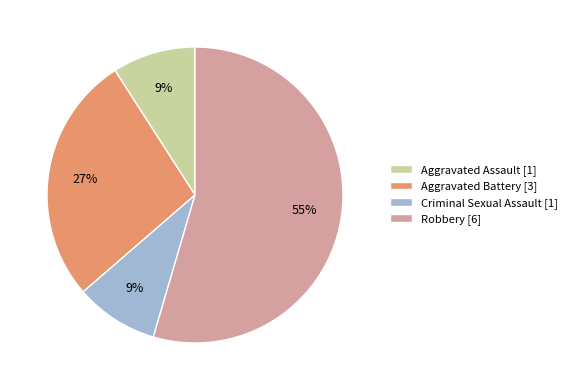

To the nearest percent, what portion does Criminal Sexual Assault represent?

9%